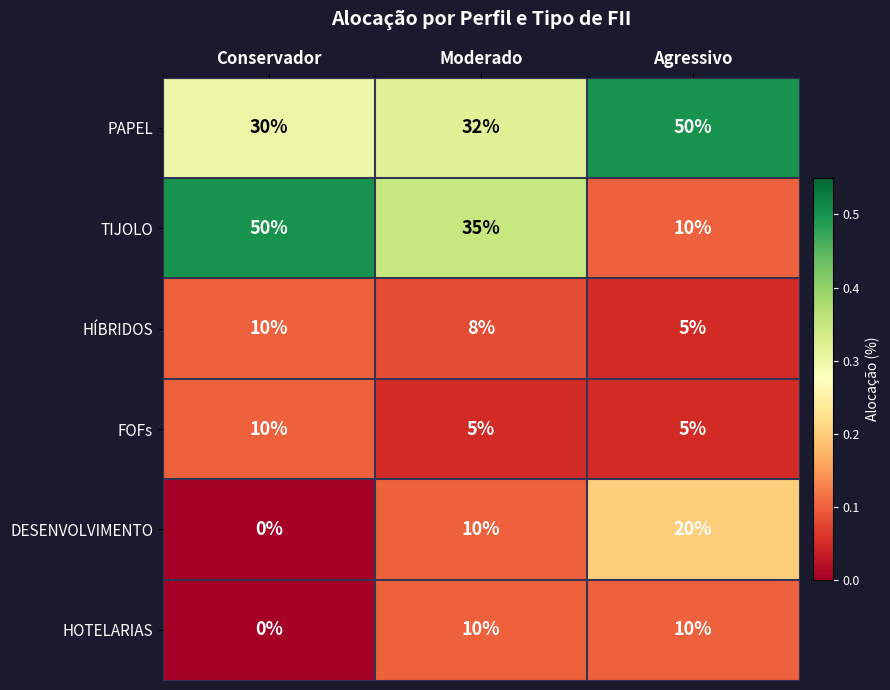

What is the greatest value displayed?

50